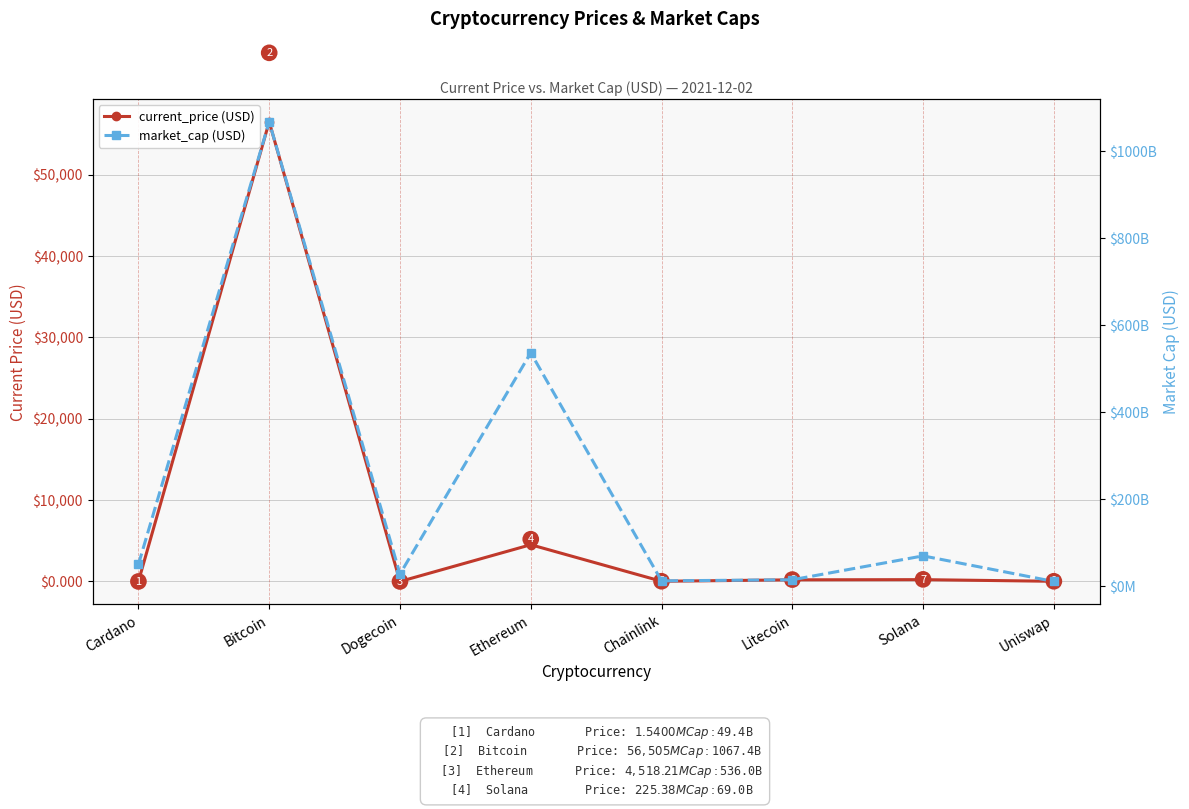

How many lines are shown in the chart?

2